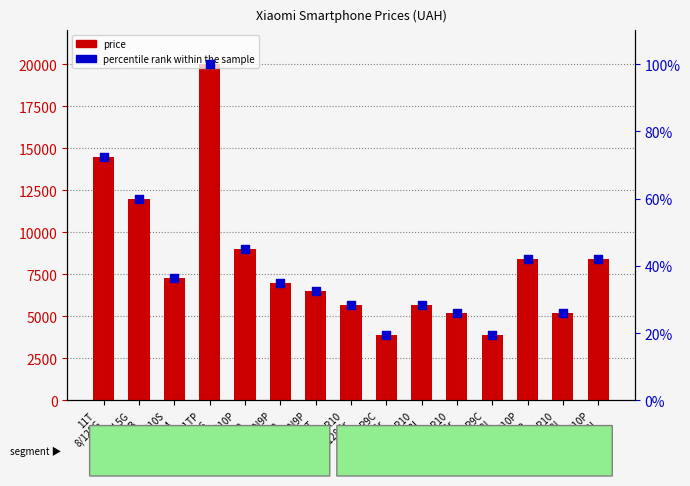

Which series contains the lowest Y value?

percentile rank within the sample